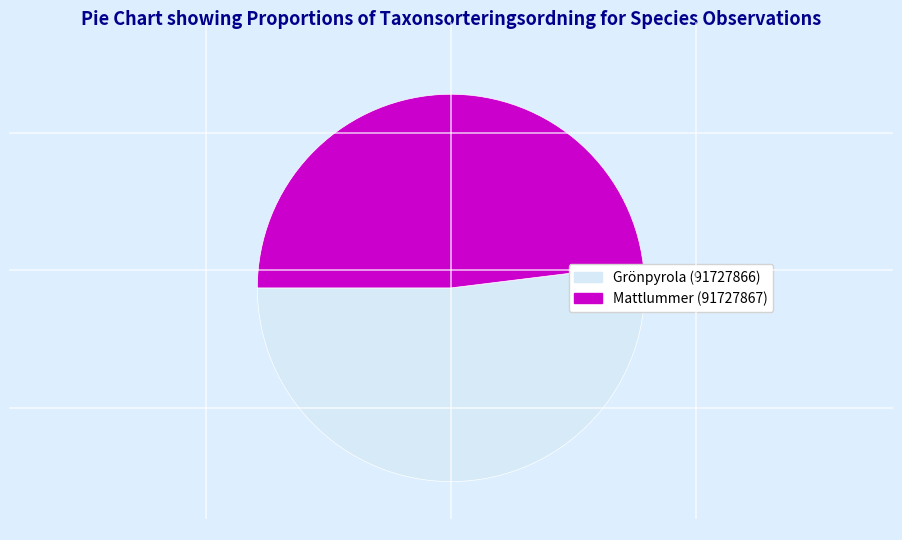

Which slice is the smallest?

Mattlummer (91727867)